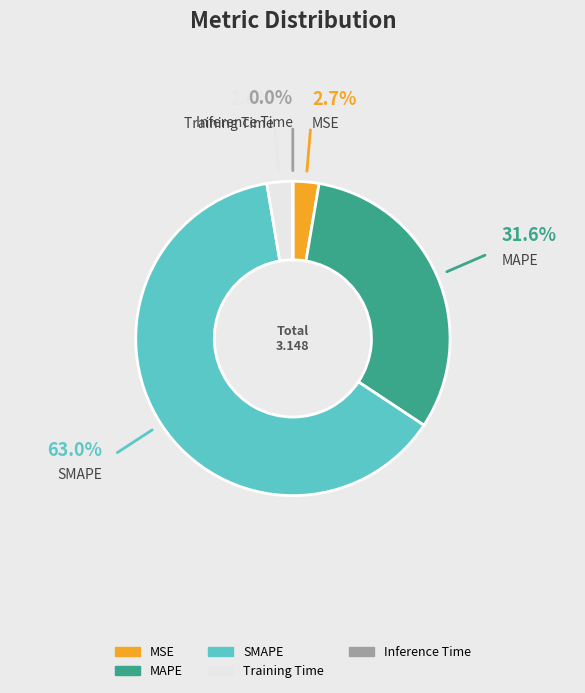

What is the largest slice in the pie chart?

SMAPE